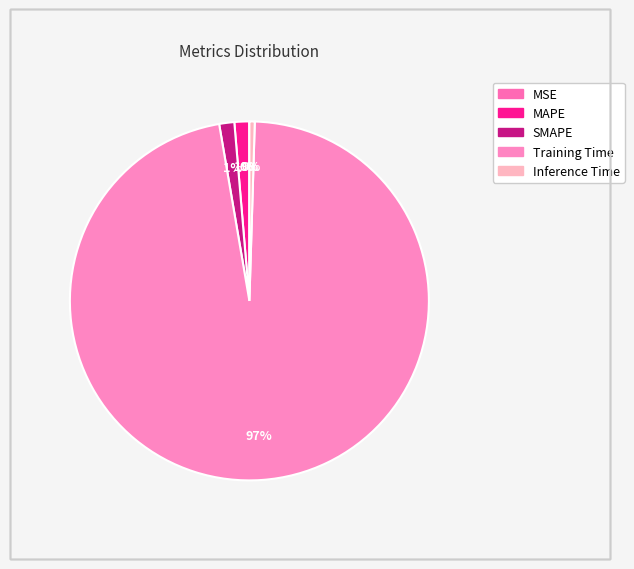

Is it true that Inference Time is 1% of the pie?

False